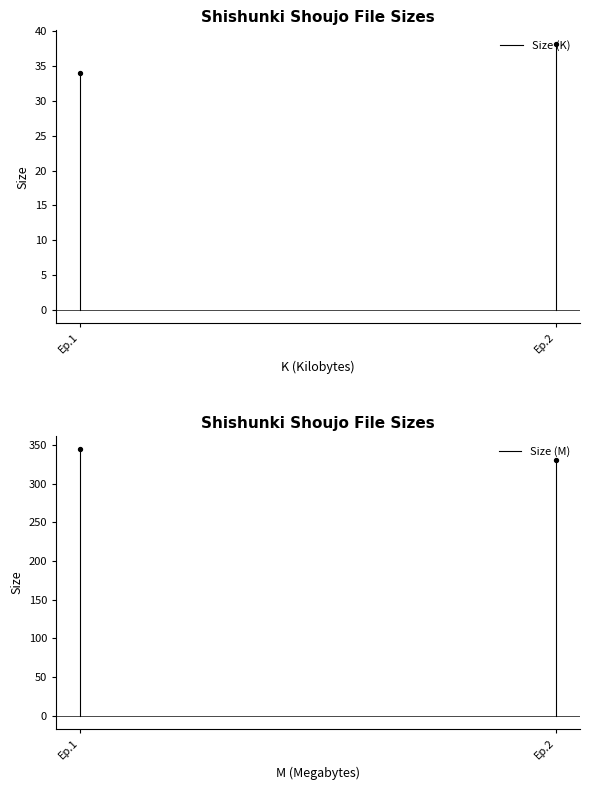

What are all the series names shown in the legend?

Size (K), Size (M)